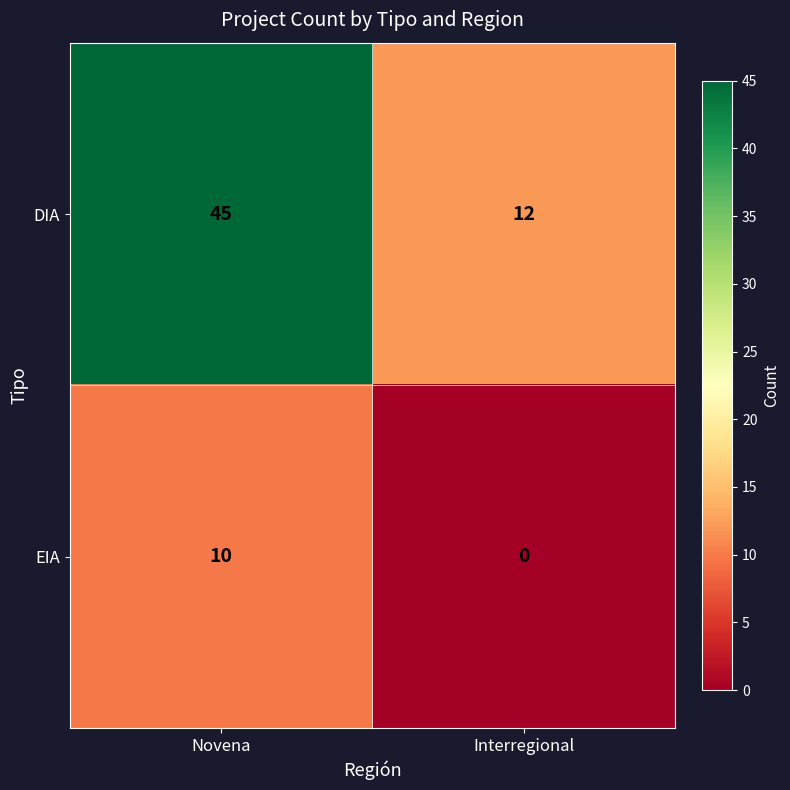

At which category is the sum across all series the highest?

Novena